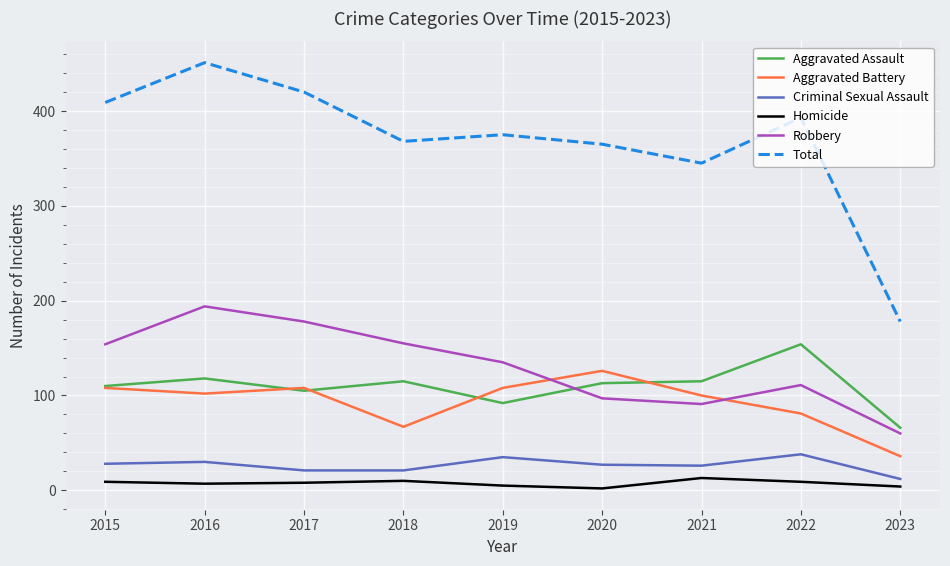

True or false: Aggravated Battery and Homicide intersect in this chart.

False